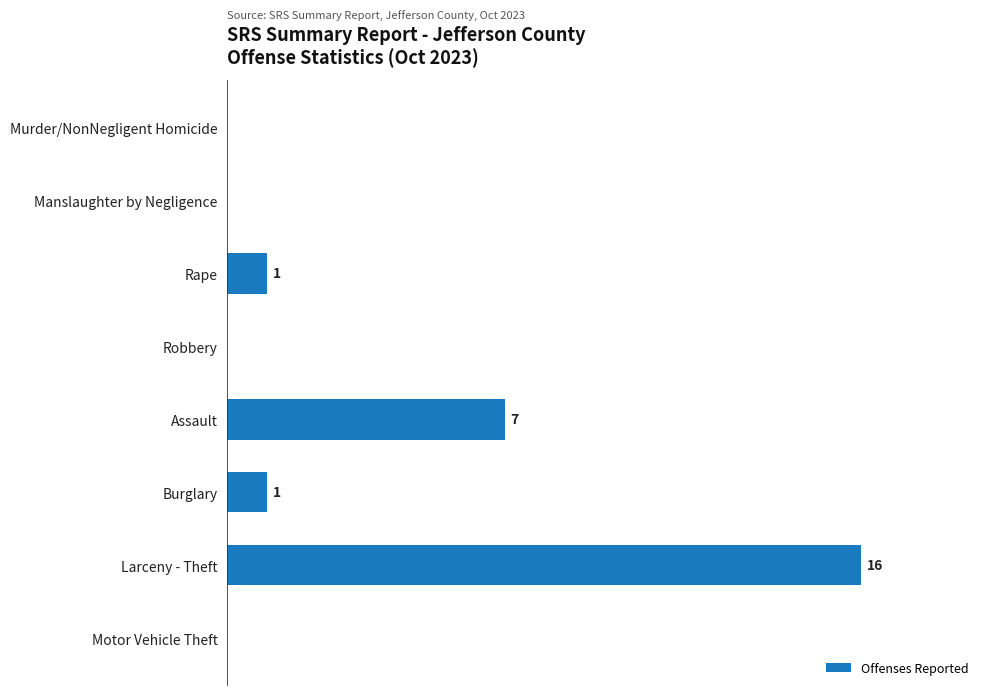

Where is the data nearest to the value 8?

Assault